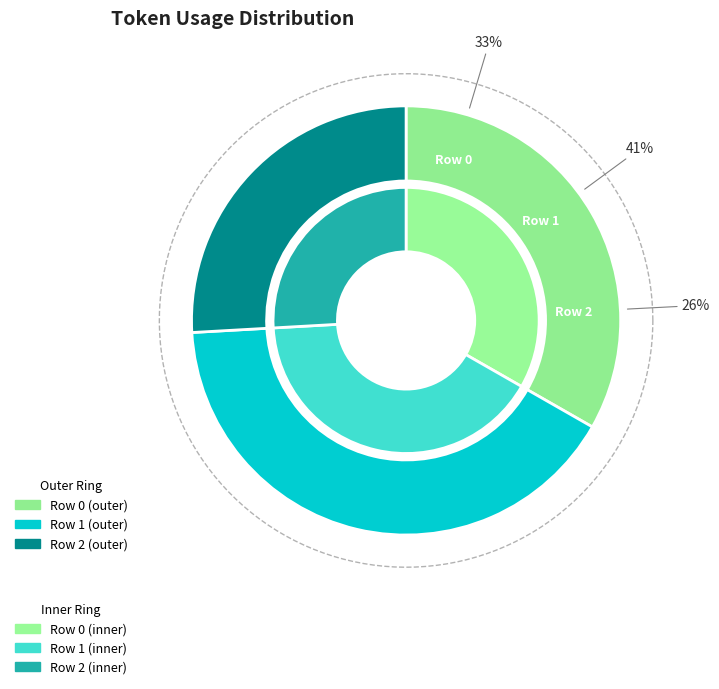

To the nearest percent, what portion does 1 represent?

41%